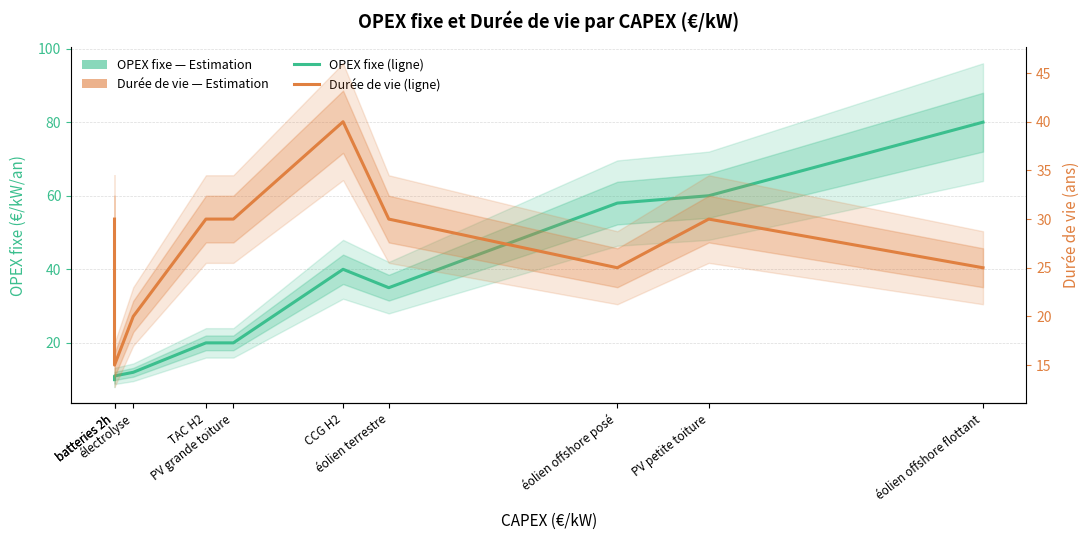

The OPEX fixe (€/kW/an) series shows 6 at batteries 2h. True or false?

False